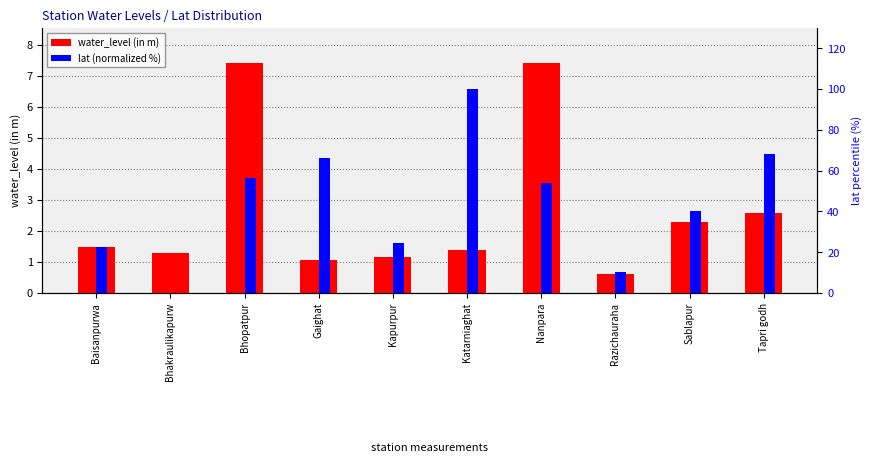

What is the approximate value of lat (normalized %) at Gaighat?

66.0